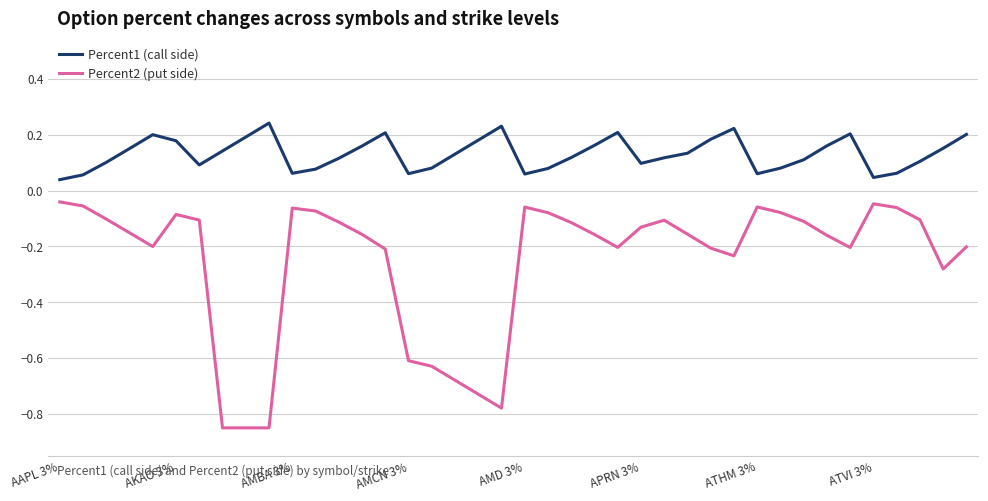

Which series has the largest total across all categories?

Percent1 (call side)